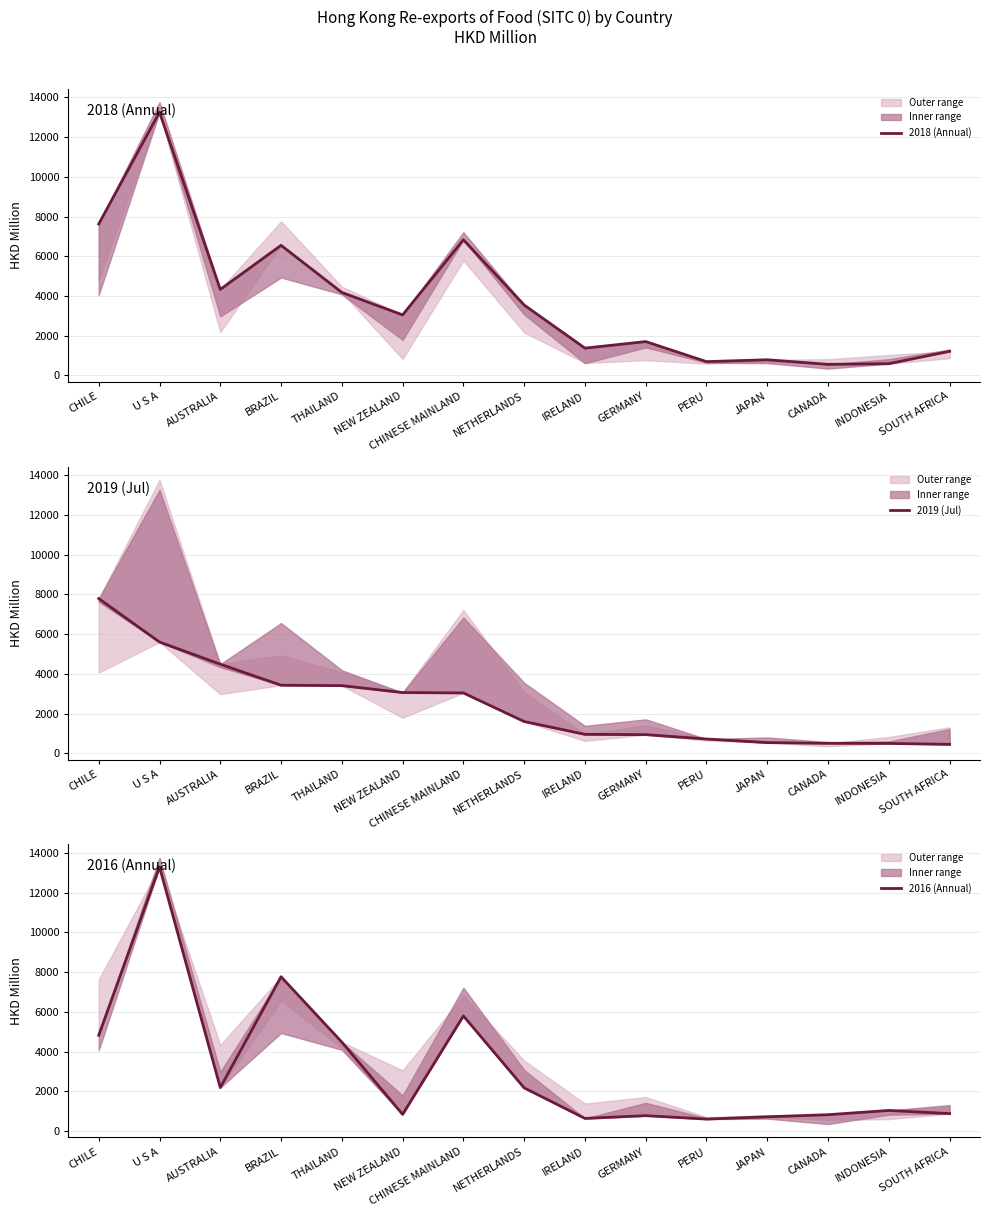

At PERU, list the series in order from largest to smallest.

2019 (Jul), 2018 (Annual), 2016 (Annual)